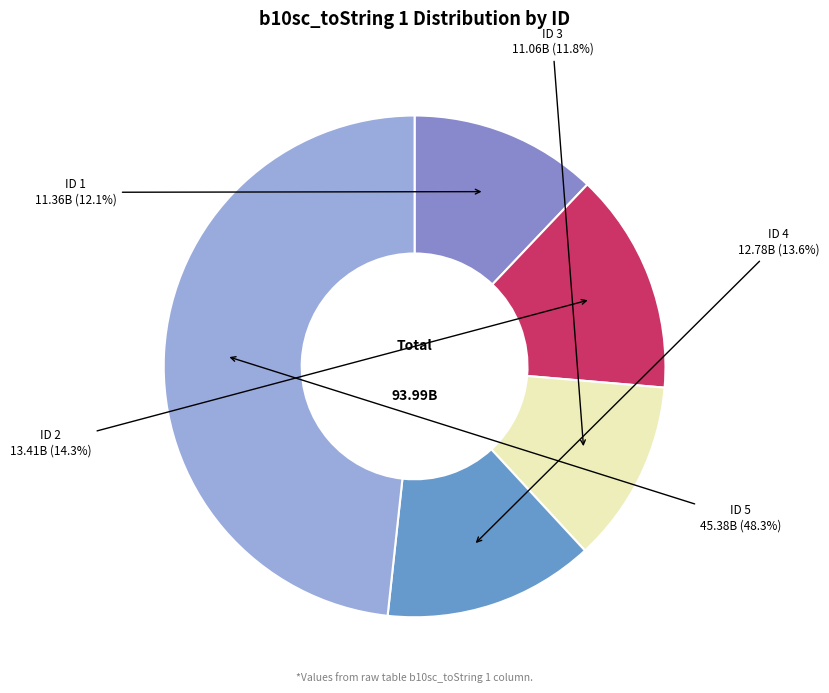

Which has a higher value, ID 4 or ID 5?

ID 5